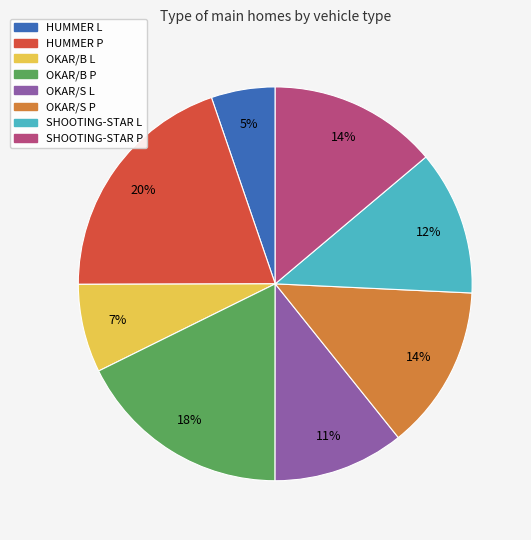

The OKAR/S L slice represents 2% of the pie. True or false?

False